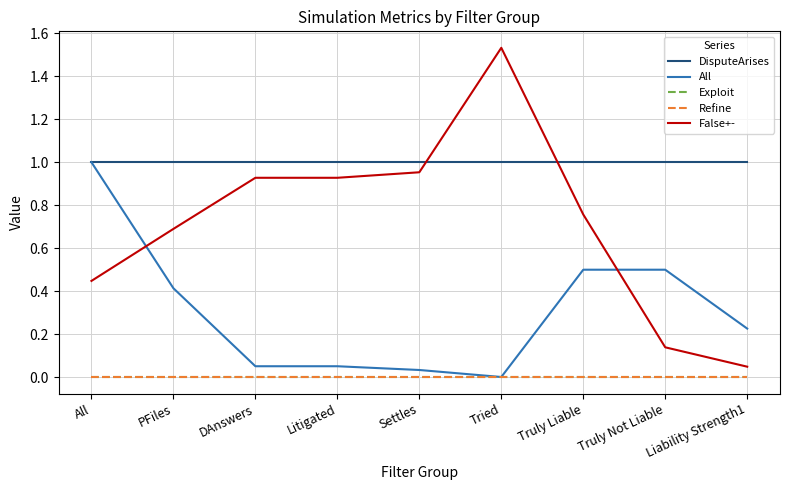

At which category is the sum across all series the highest?

Tried